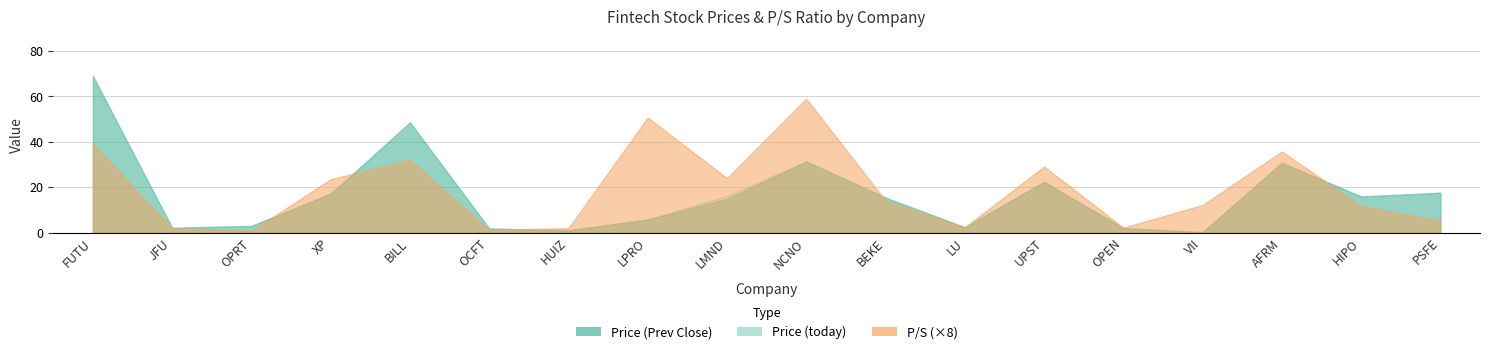

Where do Price (today) and Price (Prev Close) first cross each other?

OPRT and XP